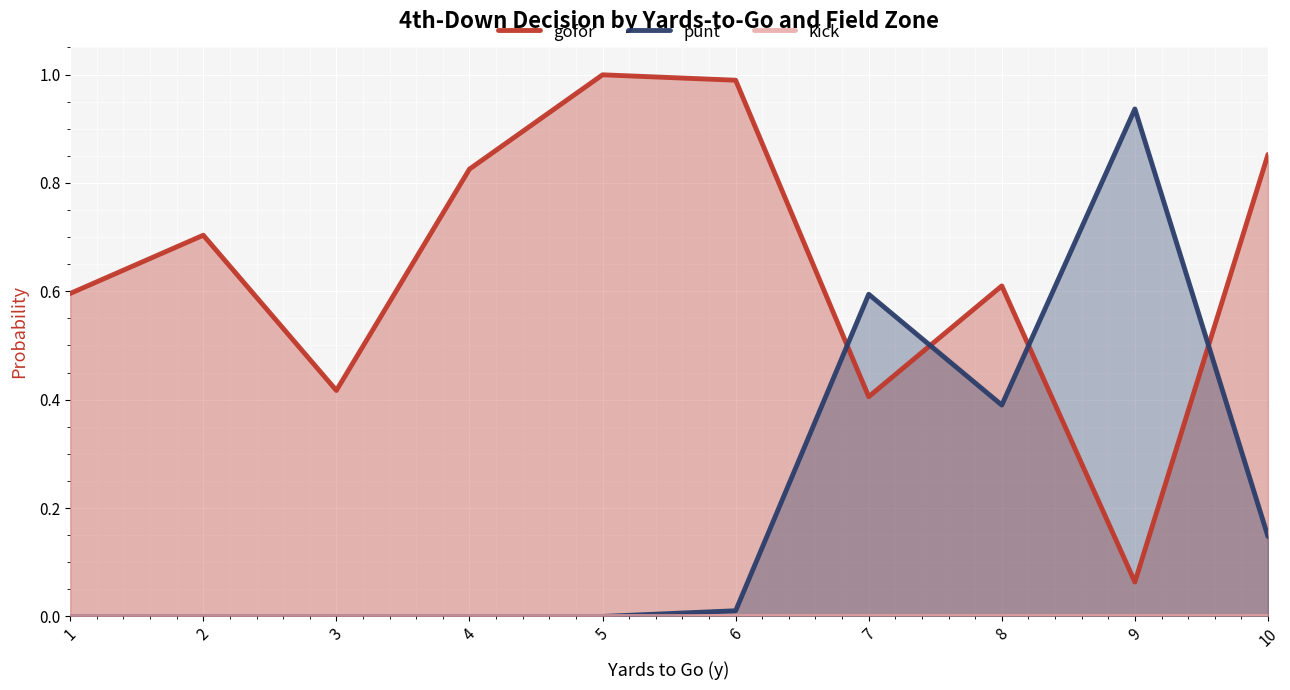

Reading left to right, transcribe all the data shown in this chart.

gofor: 0.6	0.7	0.4	0.8	1.0	1.0	0.4	0.6	0.1	0.9
punt: 0.0	0.0	0.0	0.0	0.0	0.0	0.6	0.4	0.9	0.1
kick: 0.0	0.0	0.0	0.0	0.0	0.0	0.0	0.0	0.0	0.0